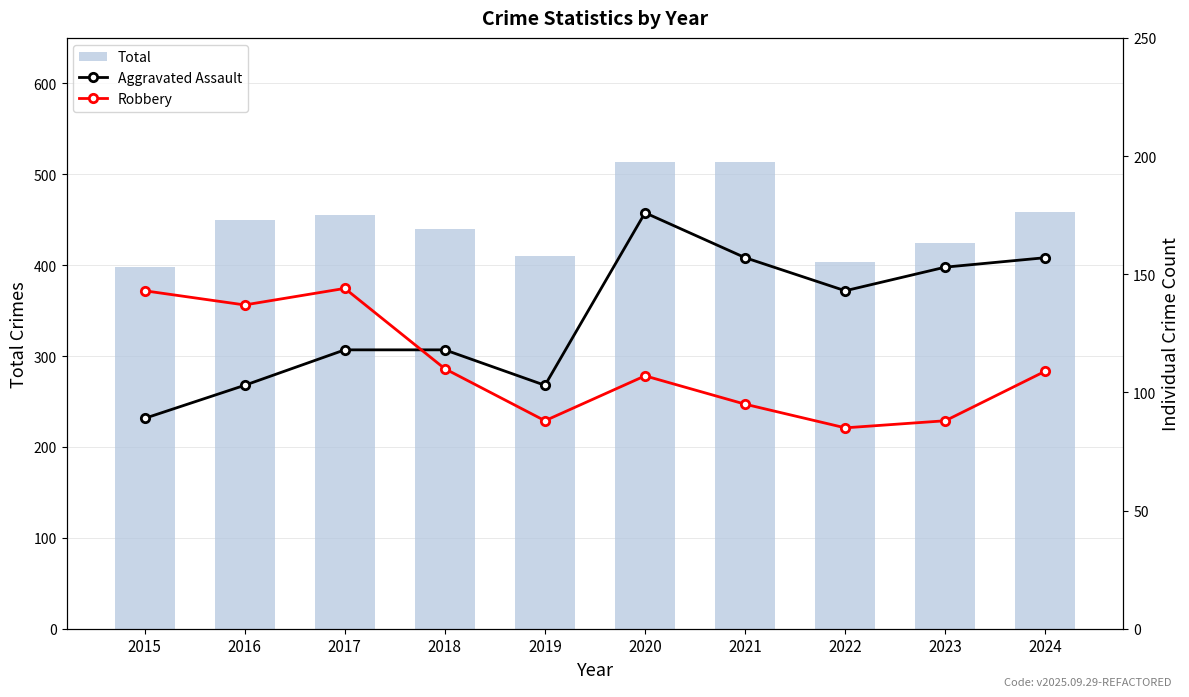

How many data points in Total are above 450?

4